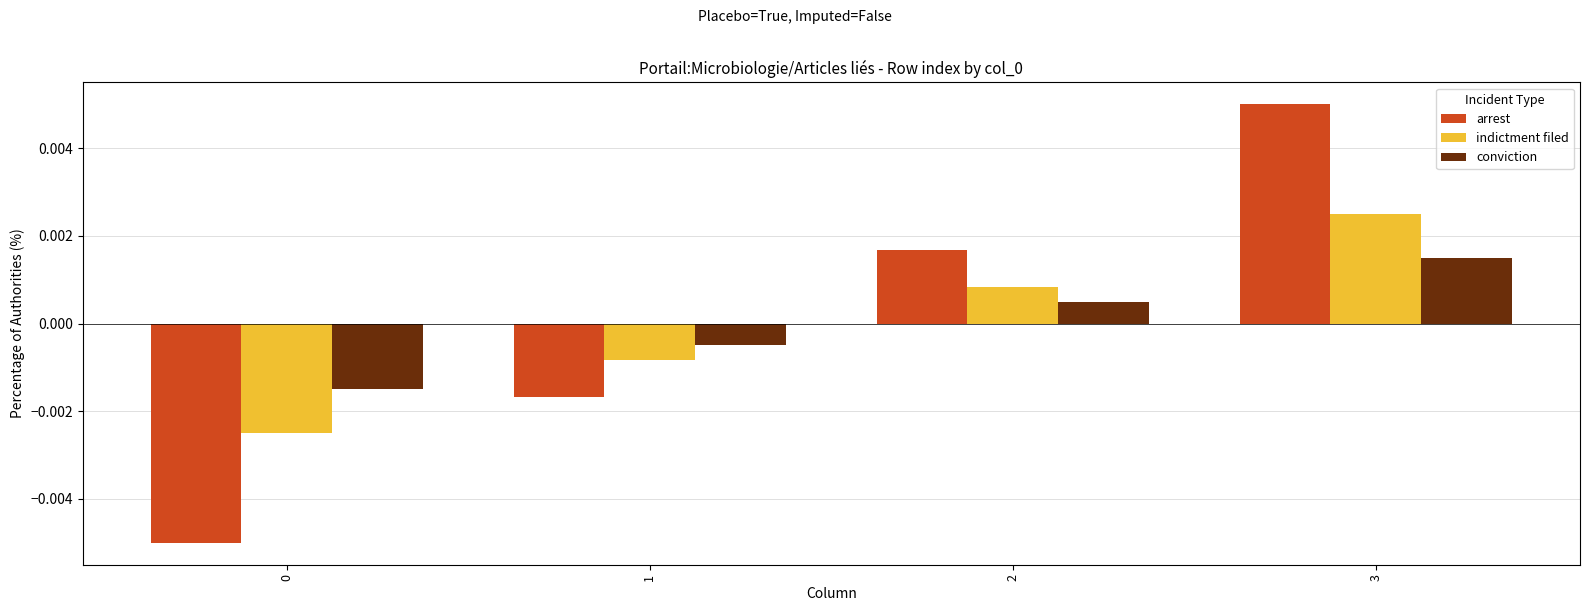

At which category is the sum across all series the highest?

3